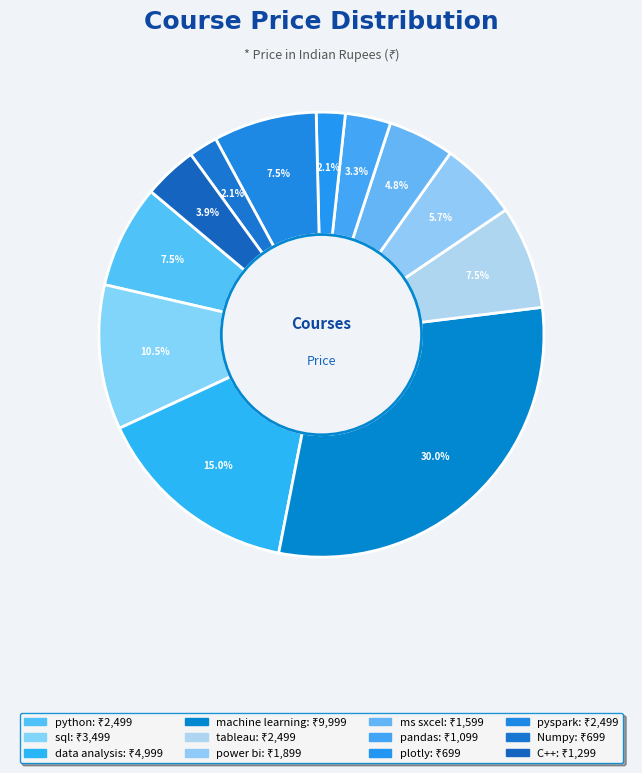

How many slices are in this pie chart?

12